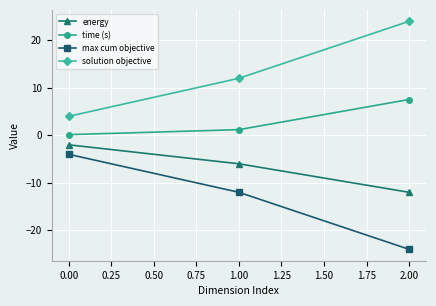

Is it true that time (s) equals 1.9 at 0.00?

False